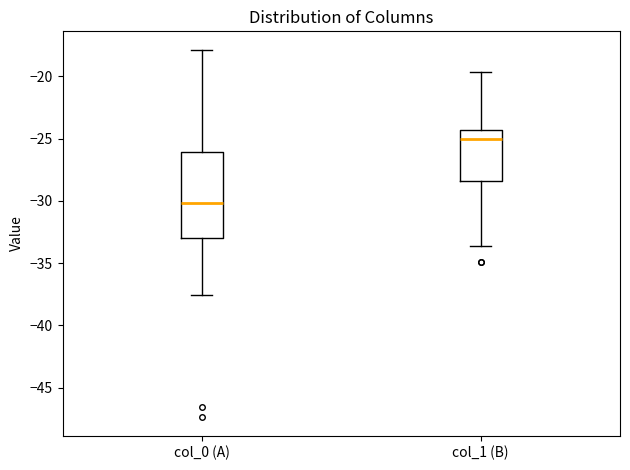

Which box has the highest median line?

col_1 (B)